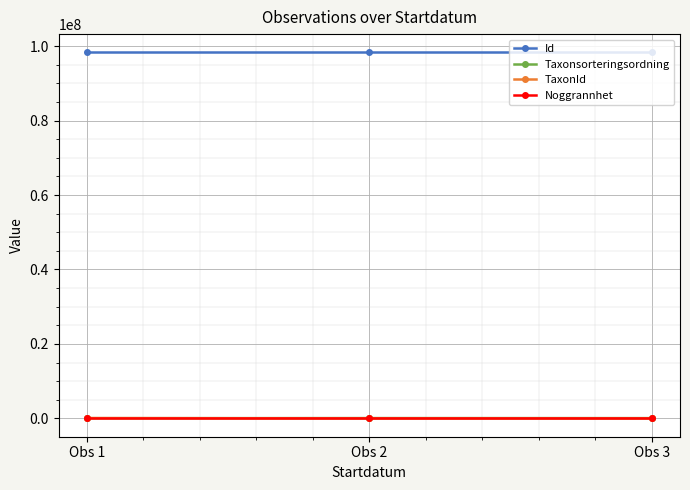

At how many categories does at least one series exceed 28231949?

3